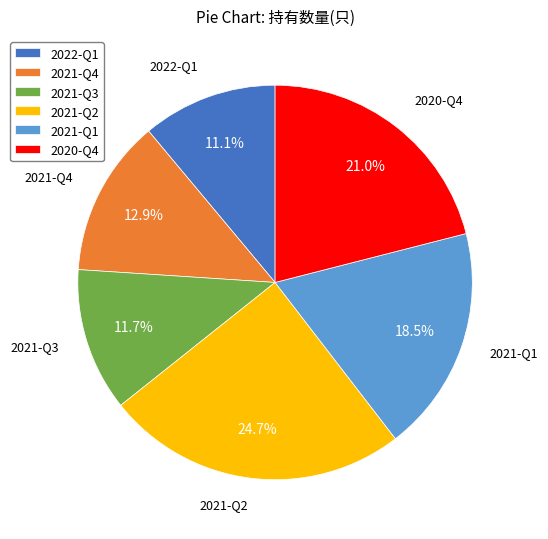

Which slice is the largest?

2021-Q2